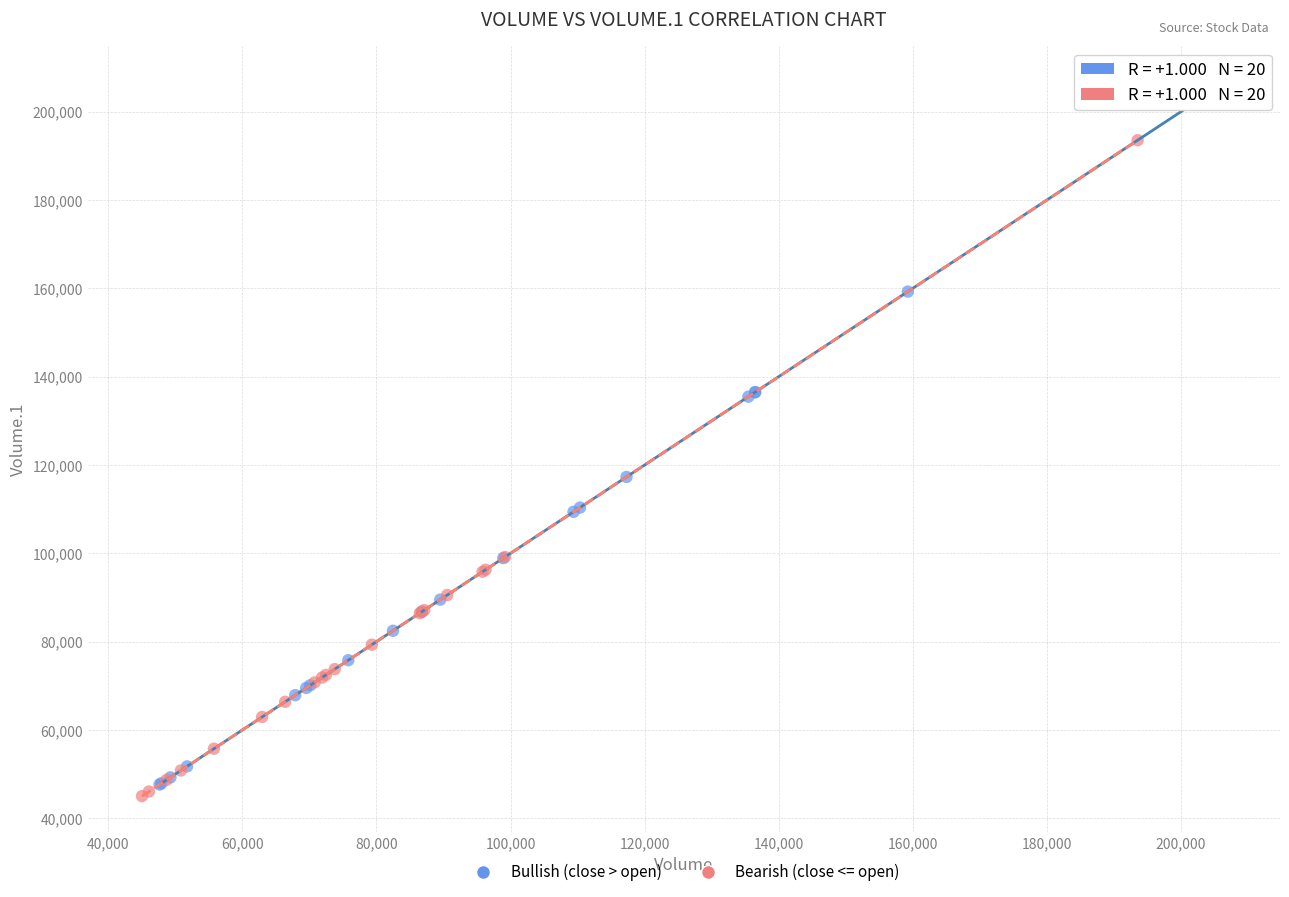

What are all the series names shown in the legend?

Bullish (close > open), Bearish (close <= open)